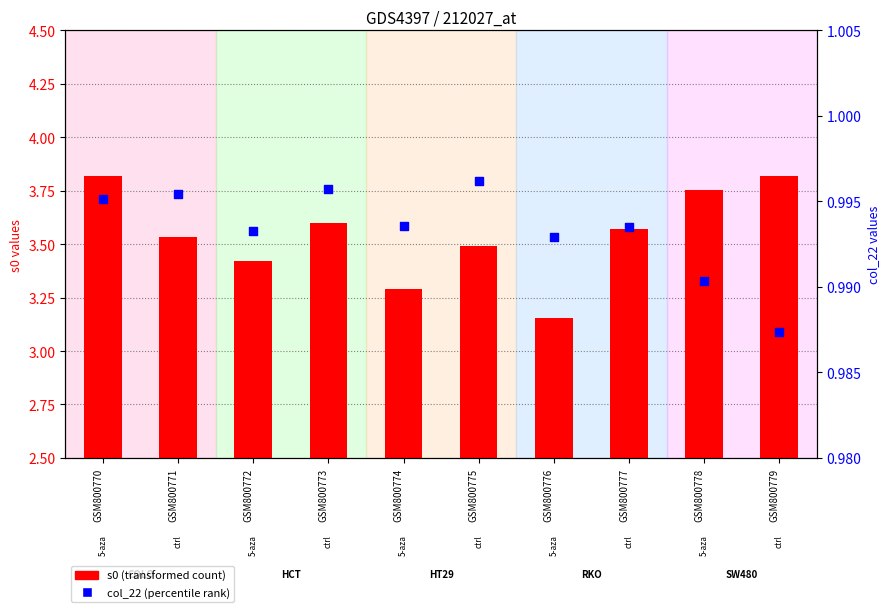

Is the value of s0 (transformed count) at GSM800779 greater than the value of col_22 (percentile rank) at GSM800773?

Yes